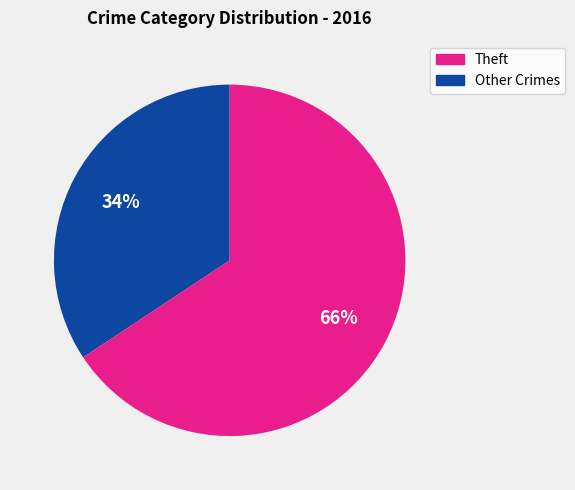

How many slices are in this pie chart?

2